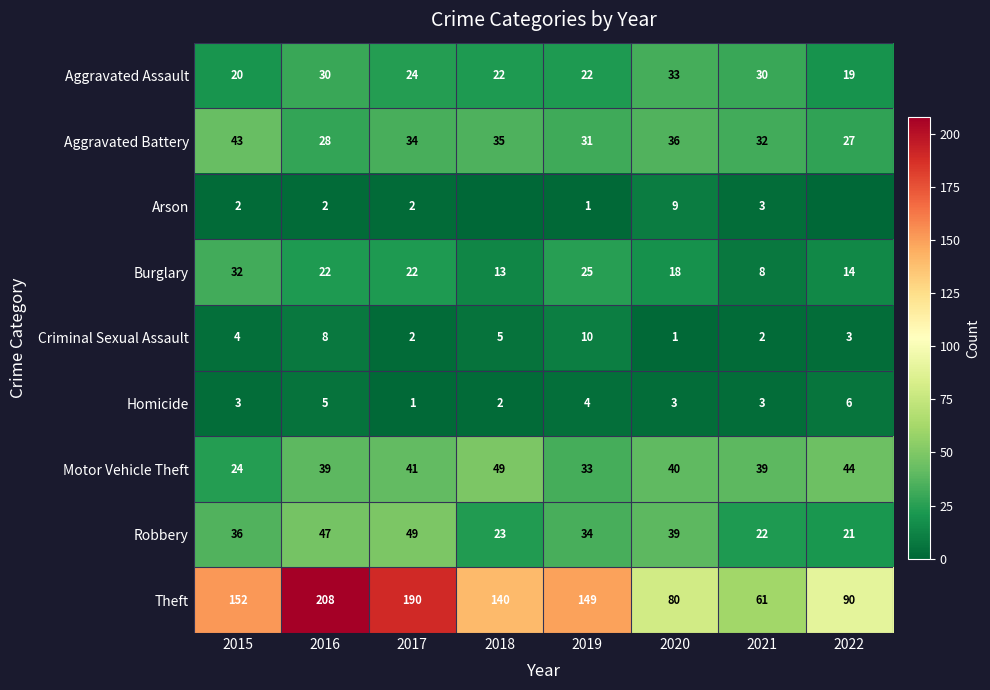

What is the spread (max minus min) of values at 2021?

59